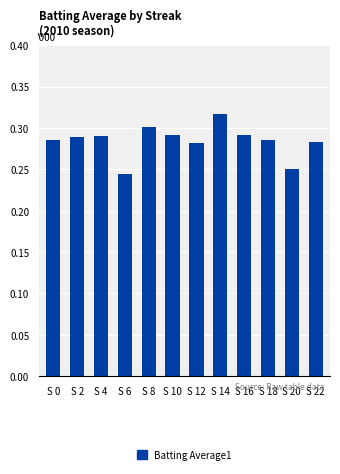

What is the sum of the values at S 18 and S 6?

0.5